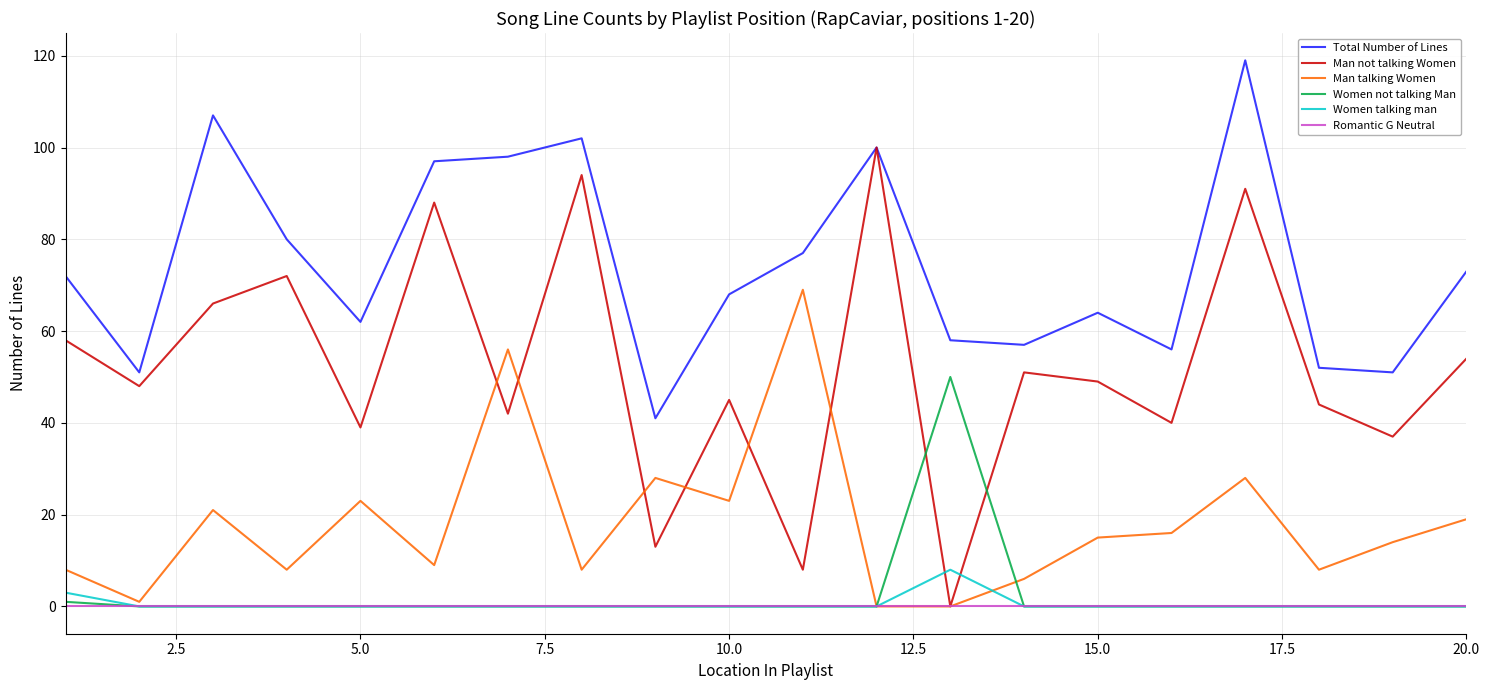

After their last crossing, which series has the higher values: Man not talking Women or Women not talking Man?

Man not talking Women